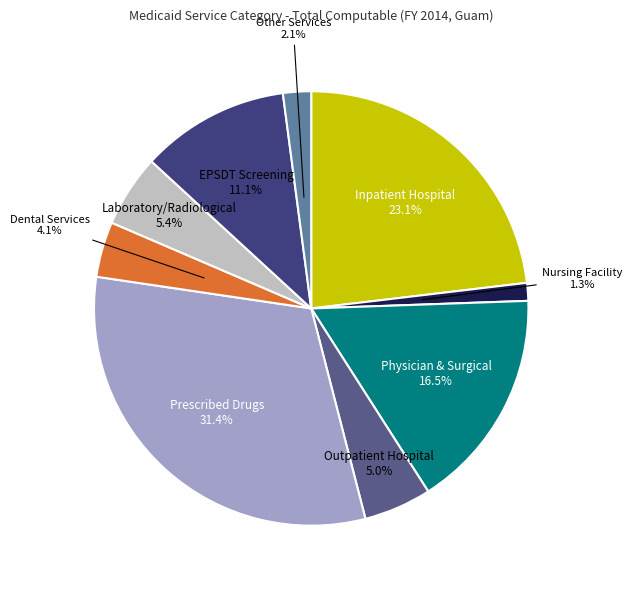

To the nearest percent, what portion does EPSDT Screening represent?

11%